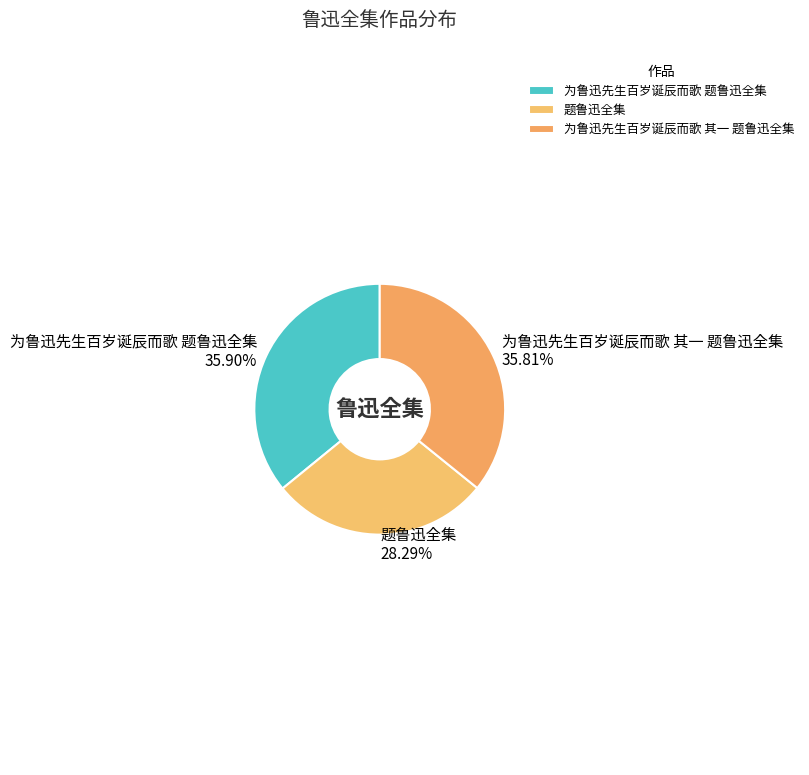

What portion of the pie excludes 为鲁迅先生百岁诞辰而歌 题鲁迅全集?

64.1%